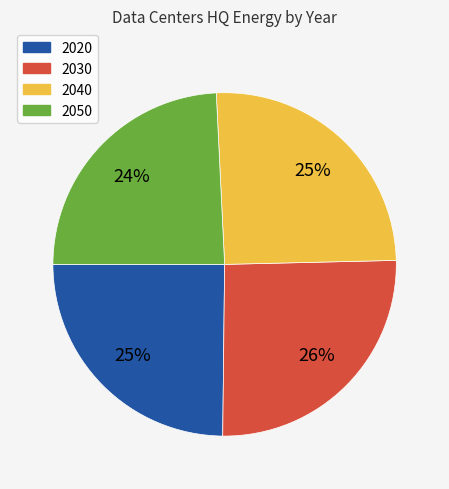

Which has a higher value, 2020 or 2050?

2020